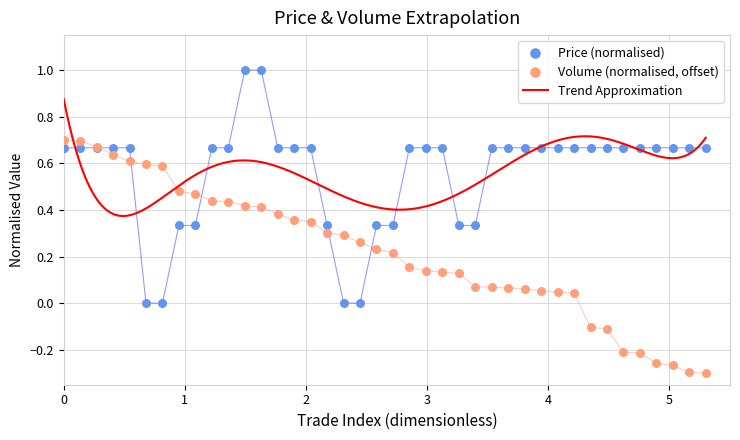

Which series has the largest total across all categories?

Price